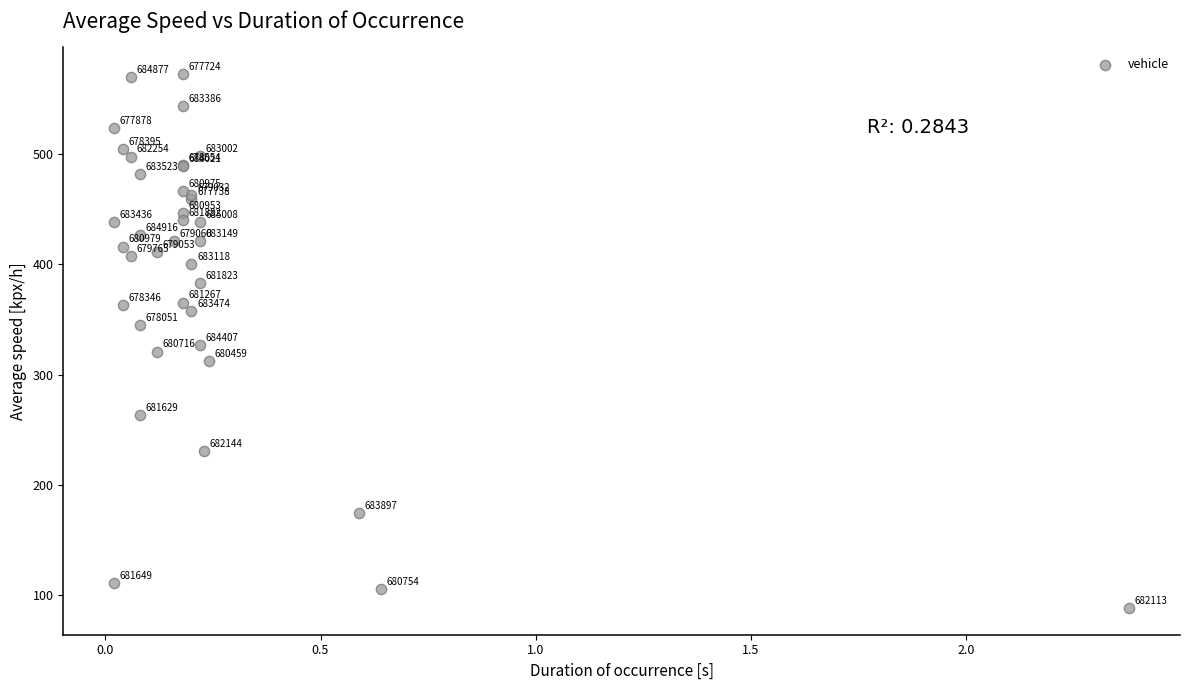

What Y value in the scatter plot is closest to 330?

326.8